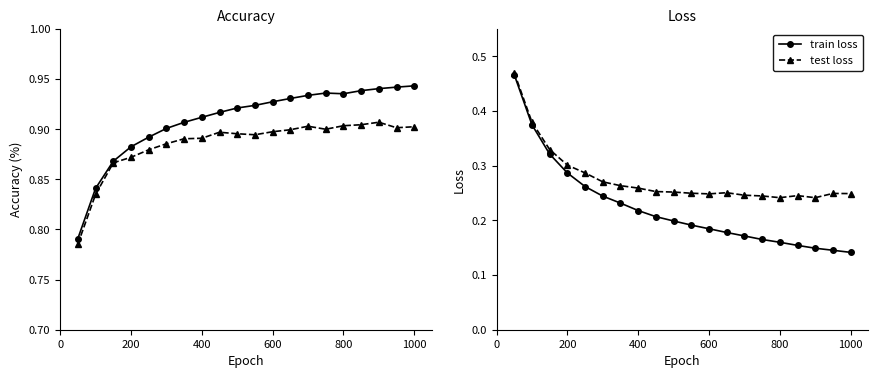

Count the test loss values in the range 0 to 1.

20